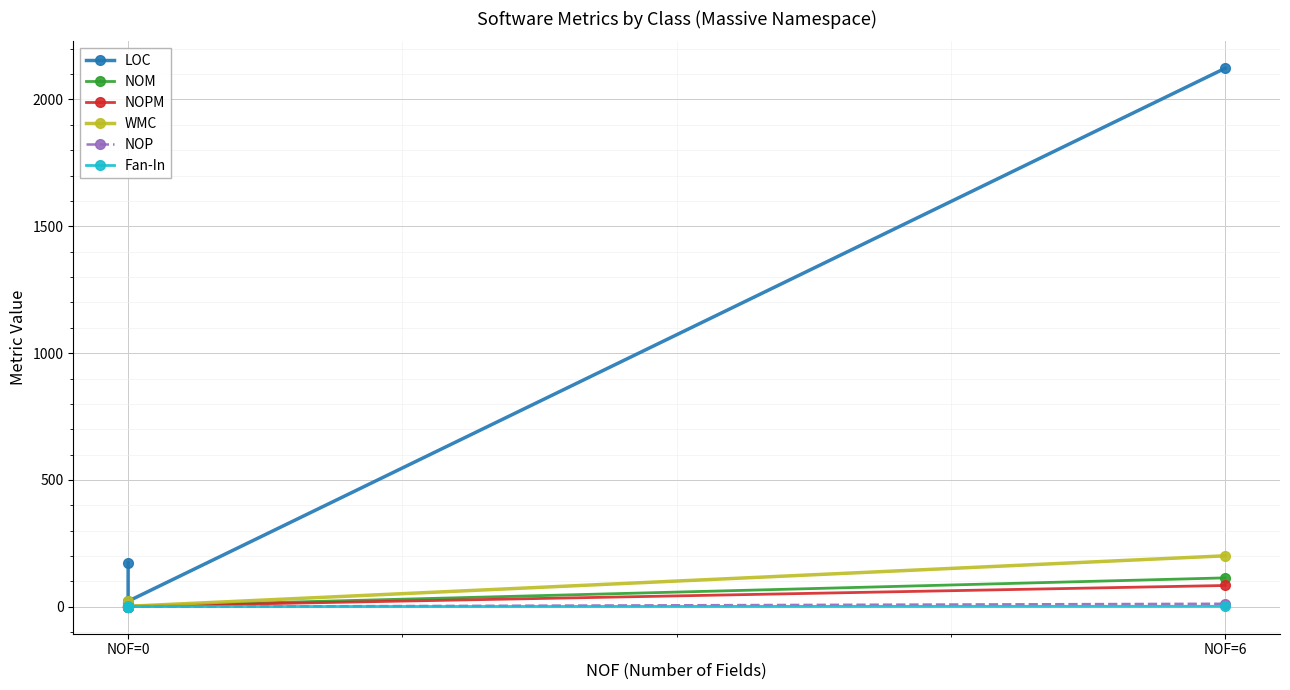

What is the difference between the maximum and second lowest values in the NOP series?

12